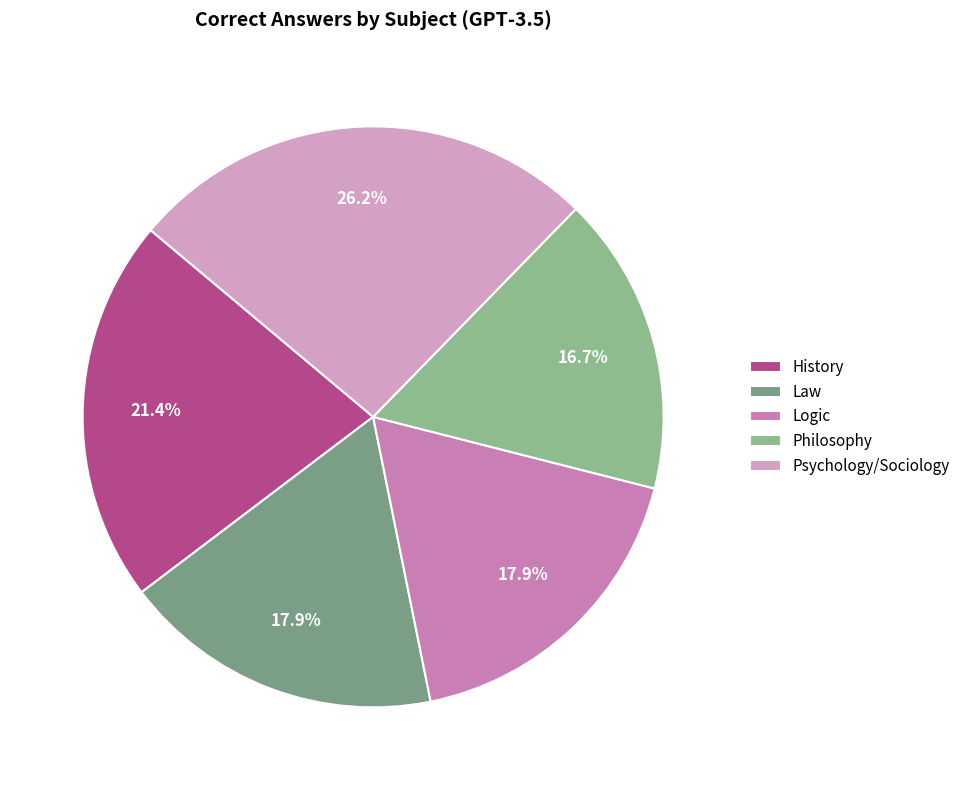

Approximately how many times larger is the value at Law compared to Psychology/Sociology?

0.7